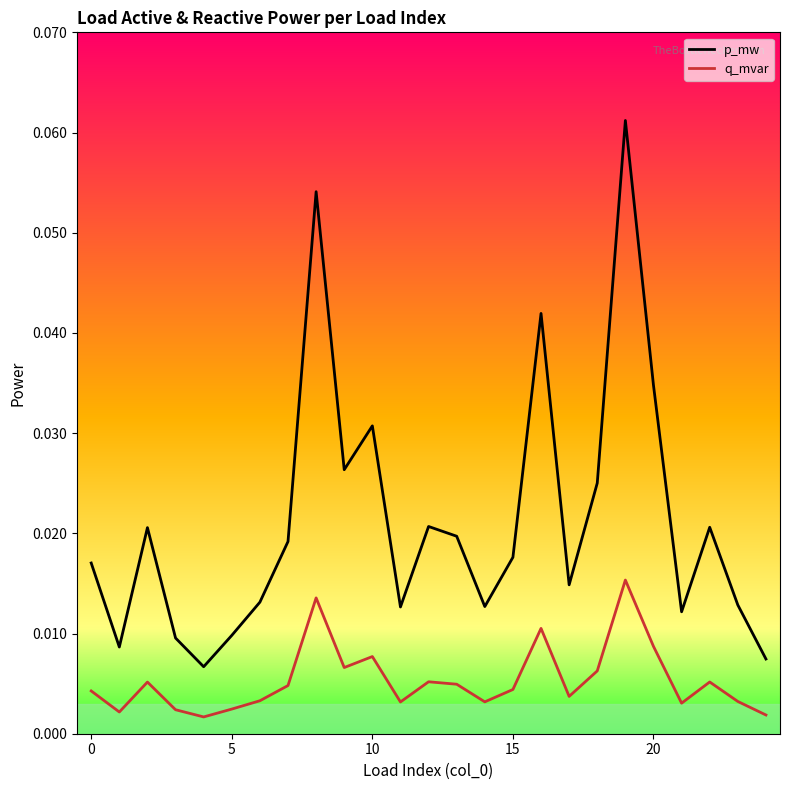

Which series has the largest range (max minus min)?

p_mw